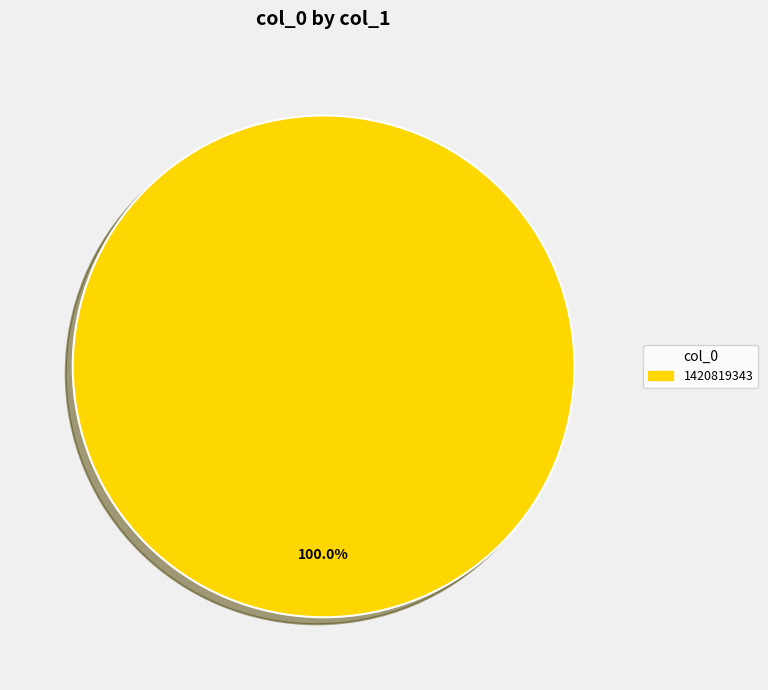

Is there any slice that represents more than half of the pie?

Yes